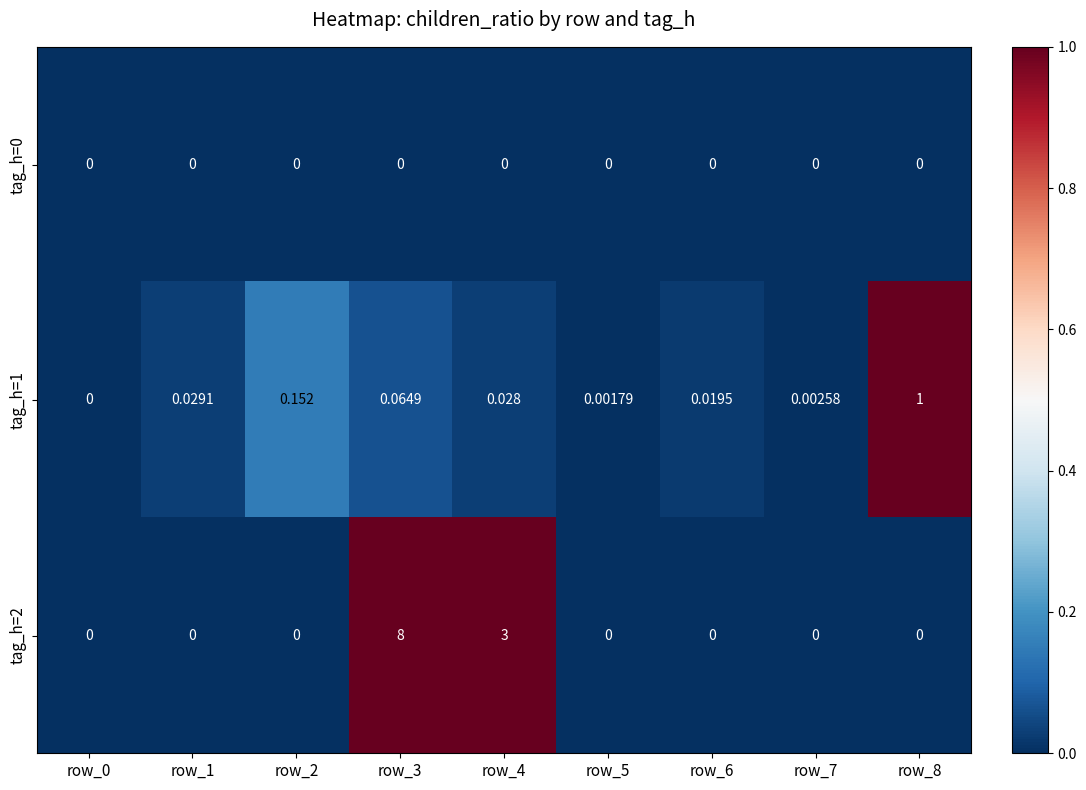

Is the value of tag_h=1 at row_8 greater than the value of tag_h=0 at row_5?

Yes